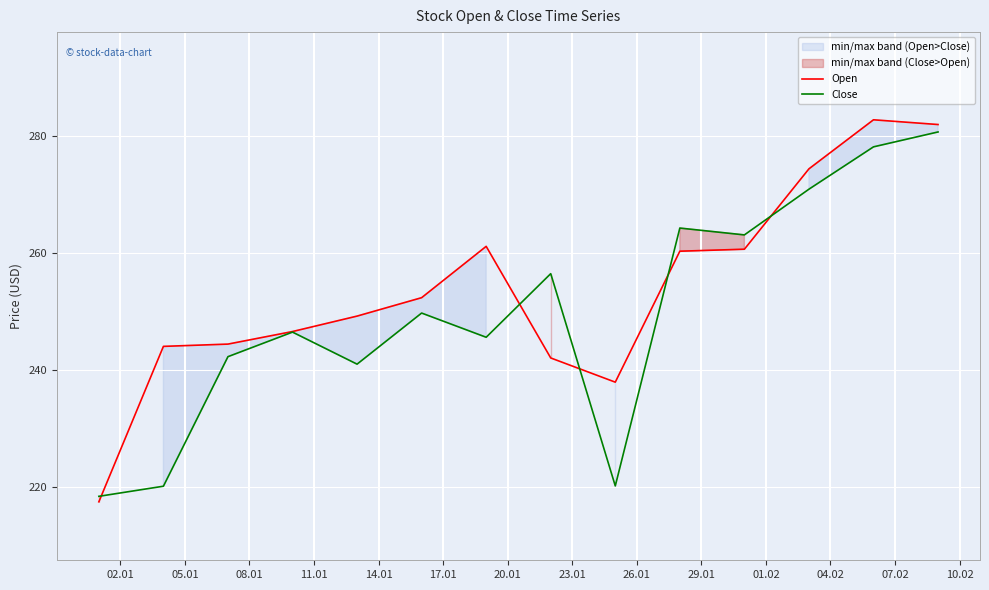

Is the value of Open at 08.01 greater than the value of Close at 05.01?

Yes